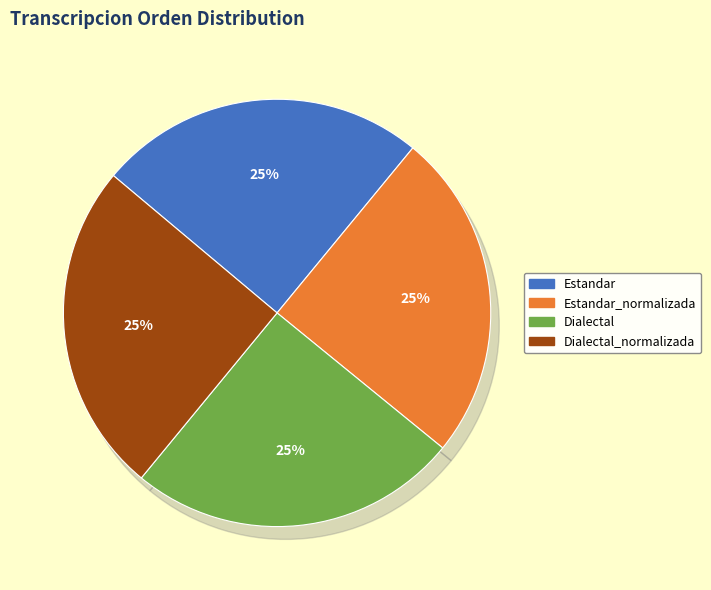

Is the sum of Estandar and Dialectal_normalizada greater than half?

Yes